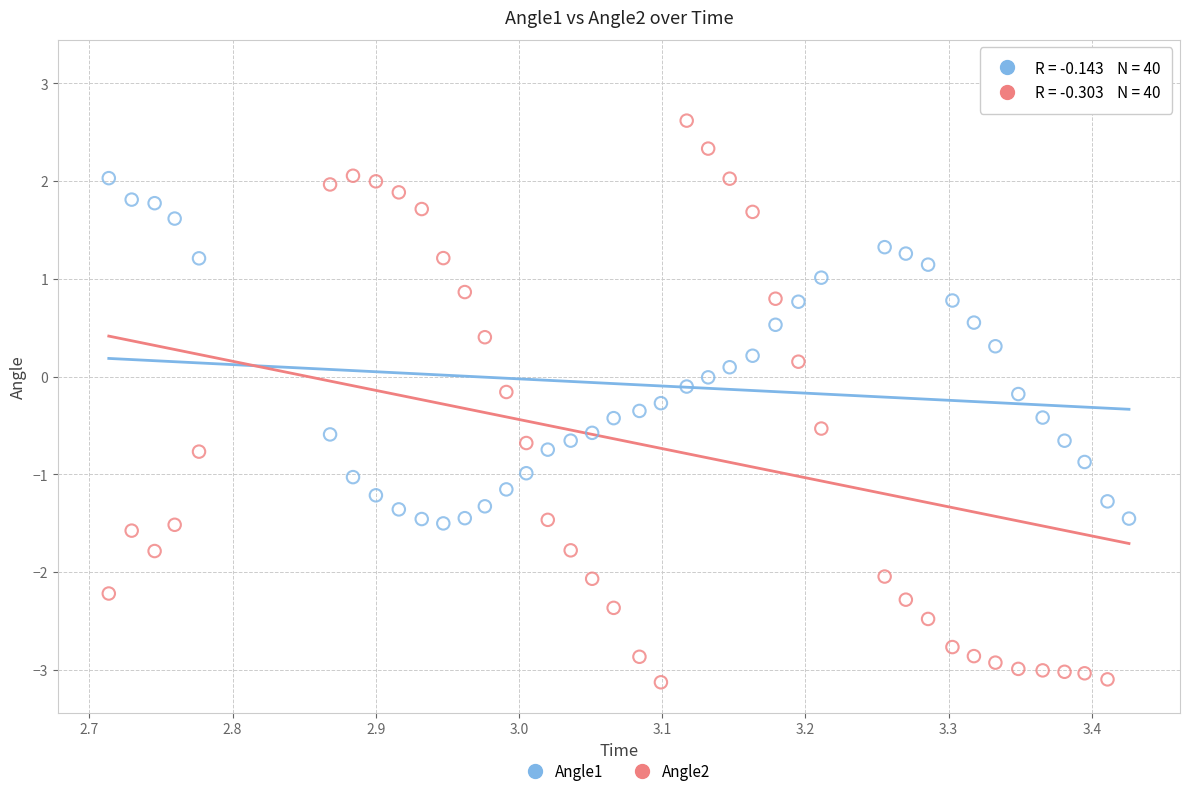

Which series has the widest spread of Y values?

Angle2